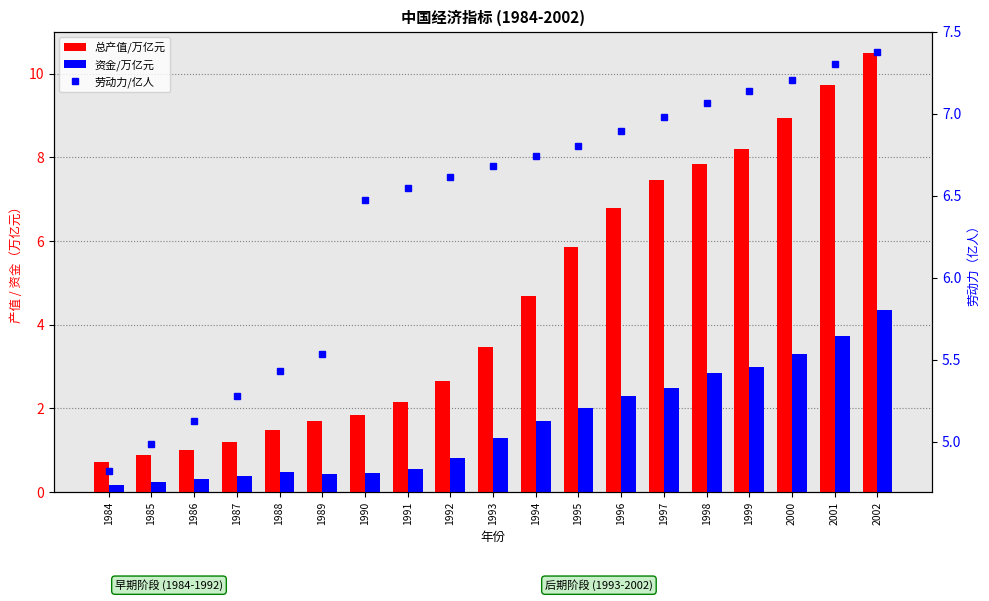

What is the value of the 总产值/万亿元 bar at the 12th from the left?

5.8